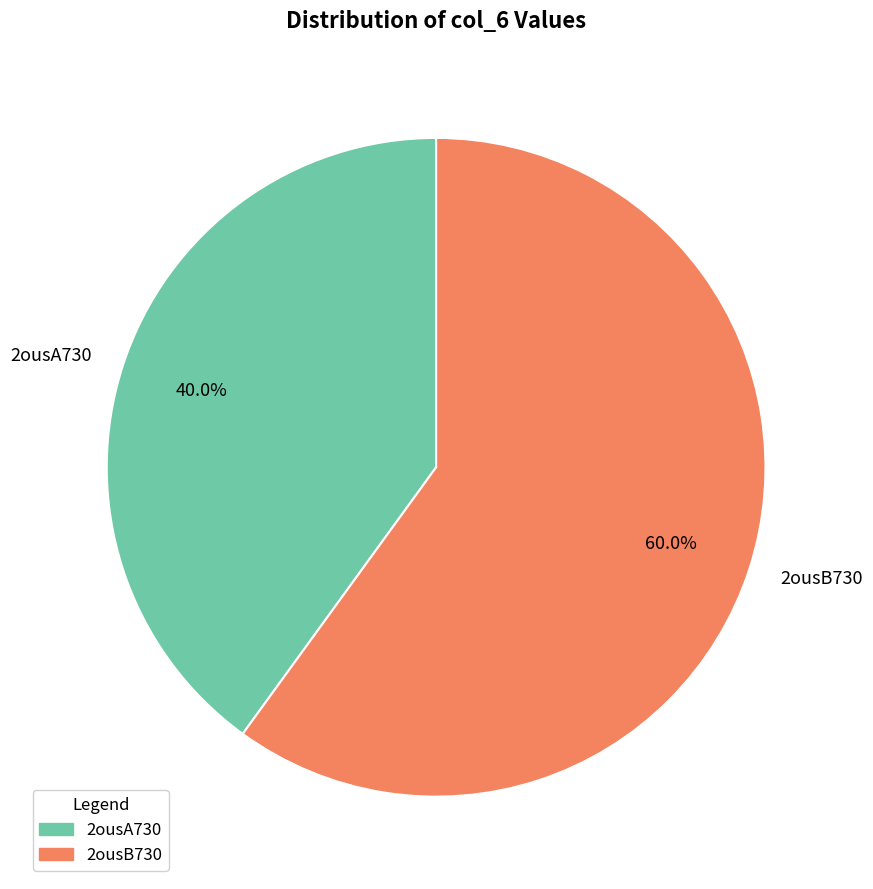

Which category has the smallest portion of the pie?

2ousA730